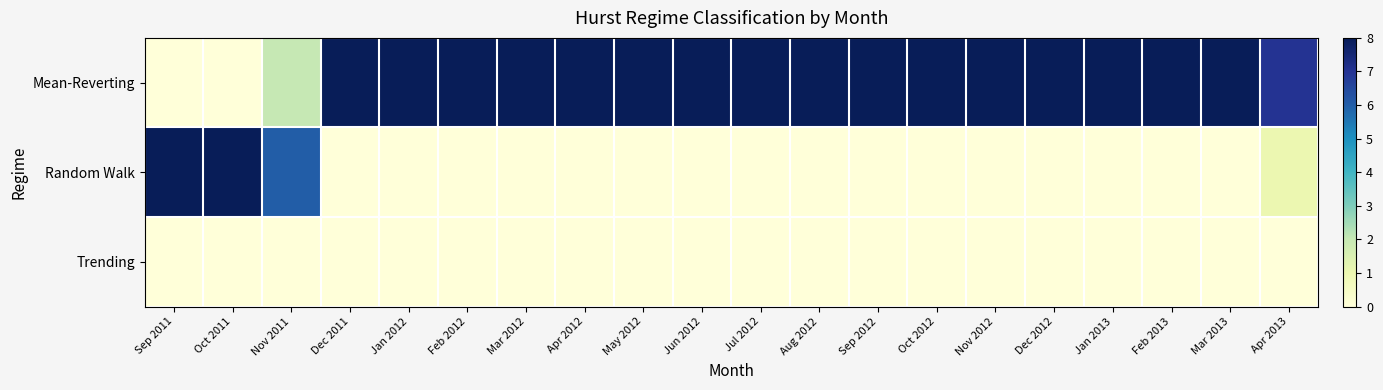

Rank the series at May 2012 from lowest to highest value.

Random Walk, Trending, Mean-Reverting